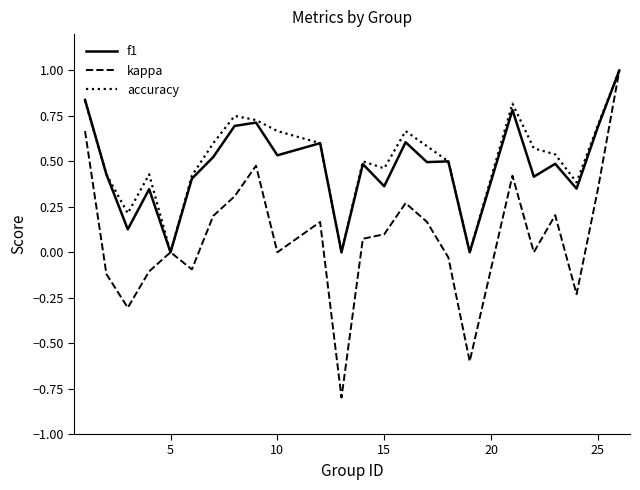

Which series has the largest range (max minus min)?

kappa